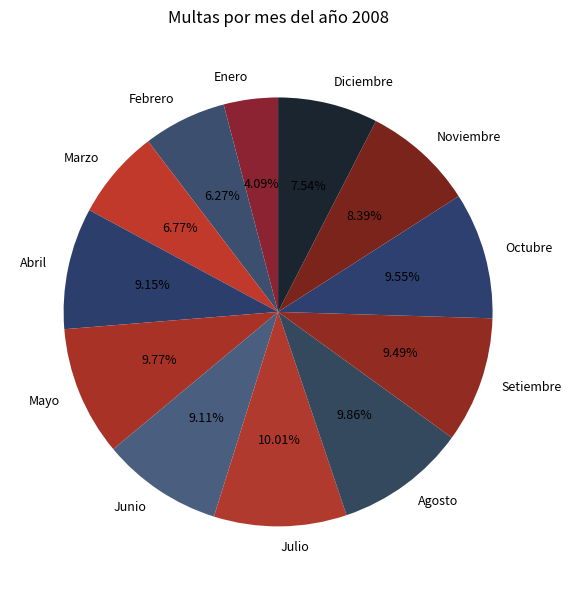

To the nearest percent, what portion does Mayo represent?

10%